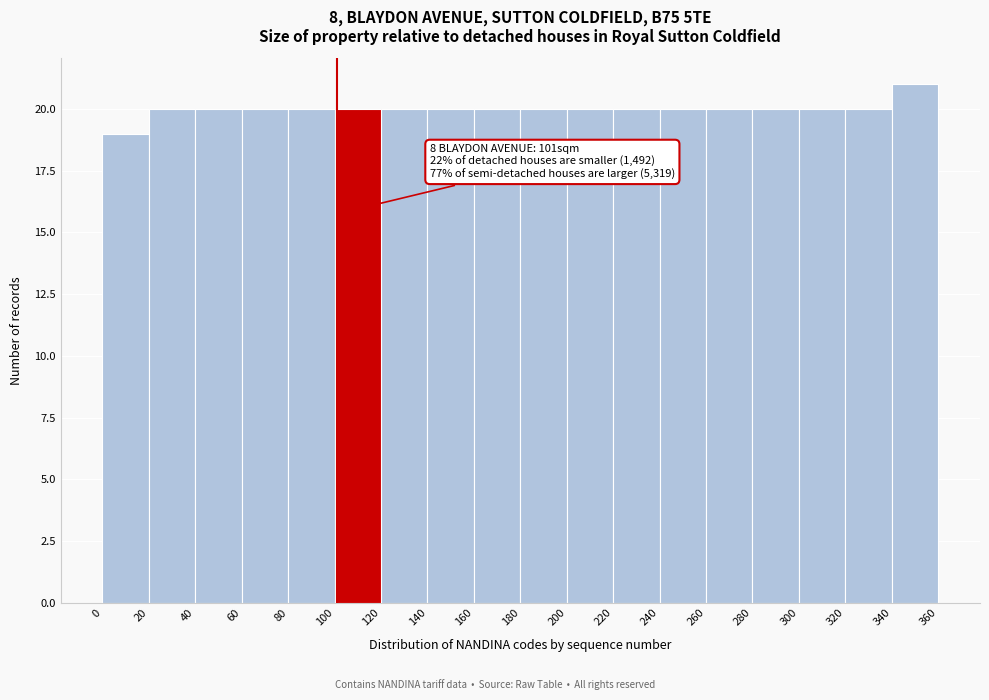

Which range on the x-axis has the tallest bar?

340 to 360